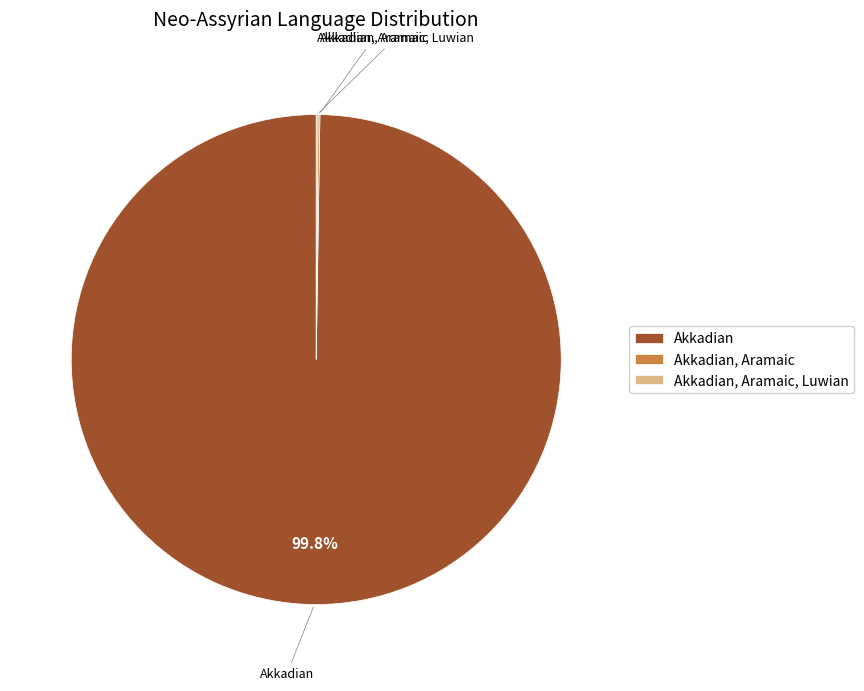

Which category has the biggest portion of the pie?

Akkadian